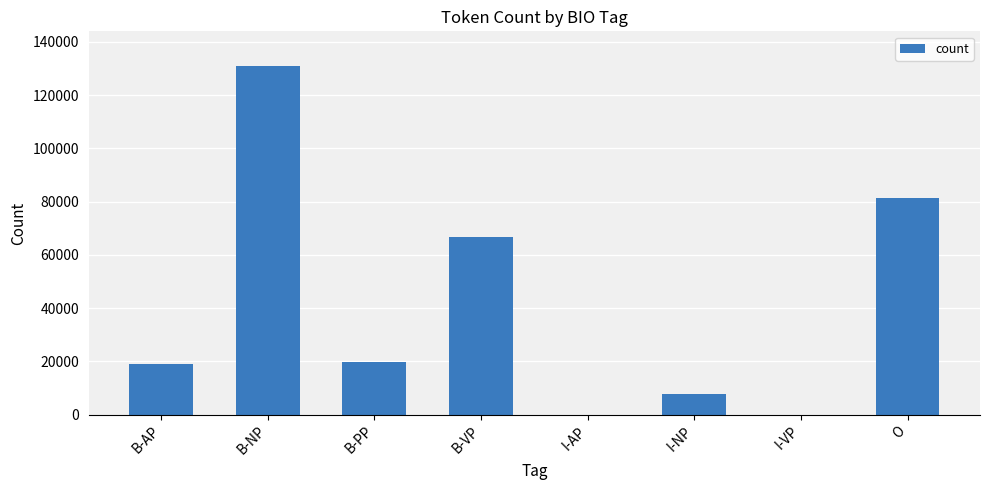

Between I-NP and I-VP, which is larger?

I-NP